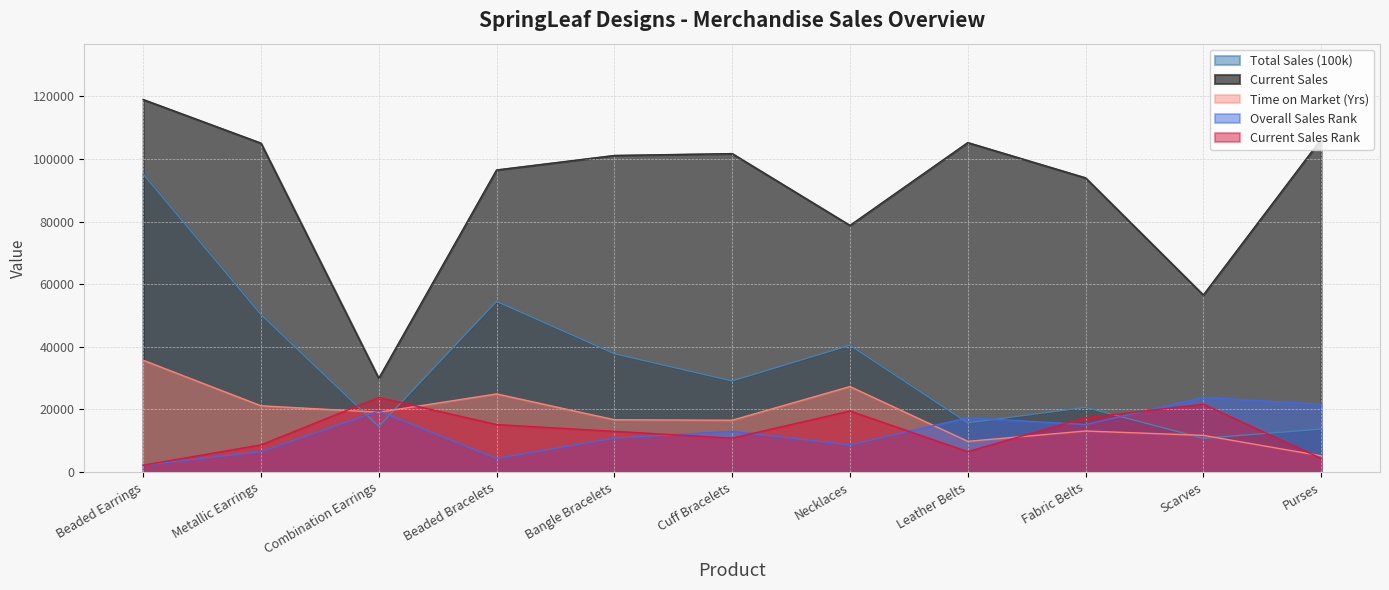

At which category does Total Sales (100k) reach its first local valley?

Combination Earrings